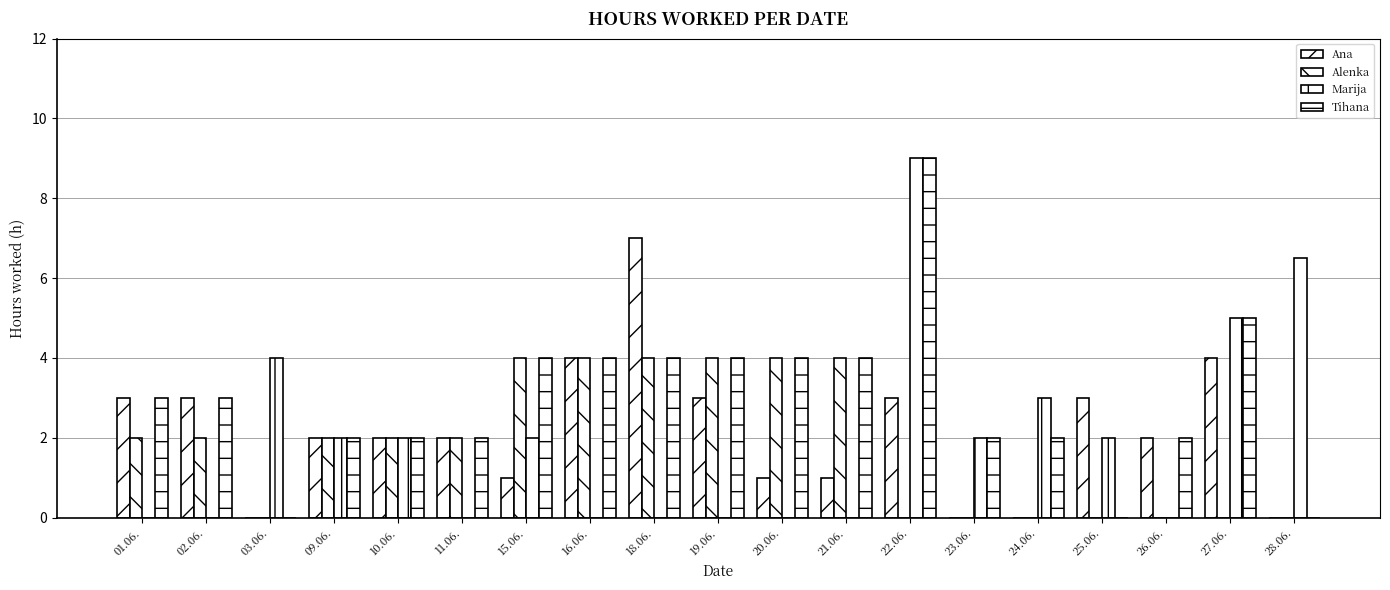

The value of Ana at 24.06. is -2.2. True or false?

False